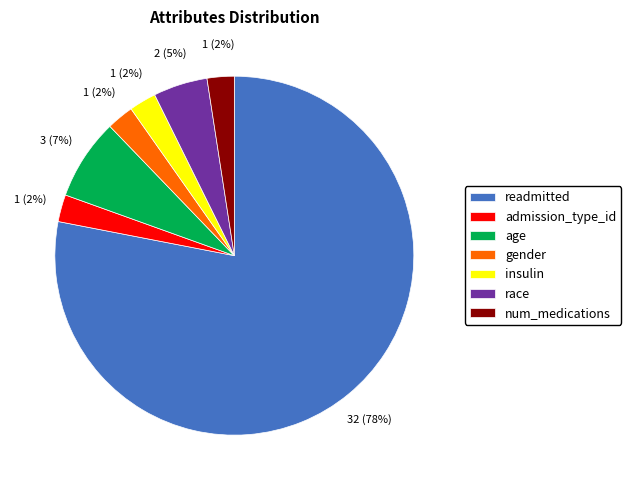

True or false: readmitted accounts for 78% of the total.

True